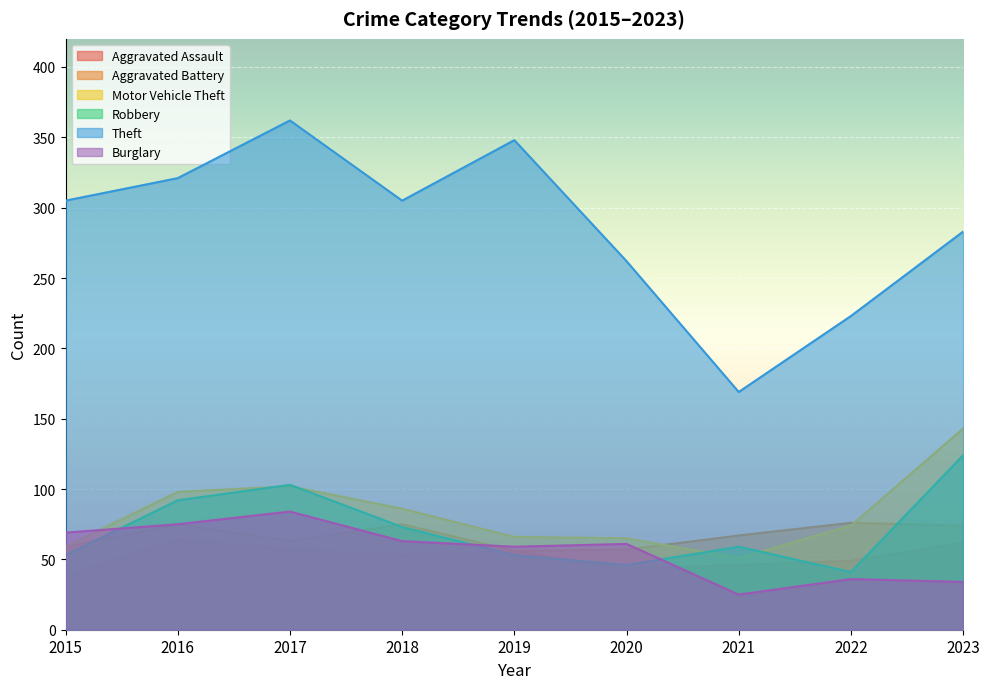

Which category has the highest value across all series?

2017